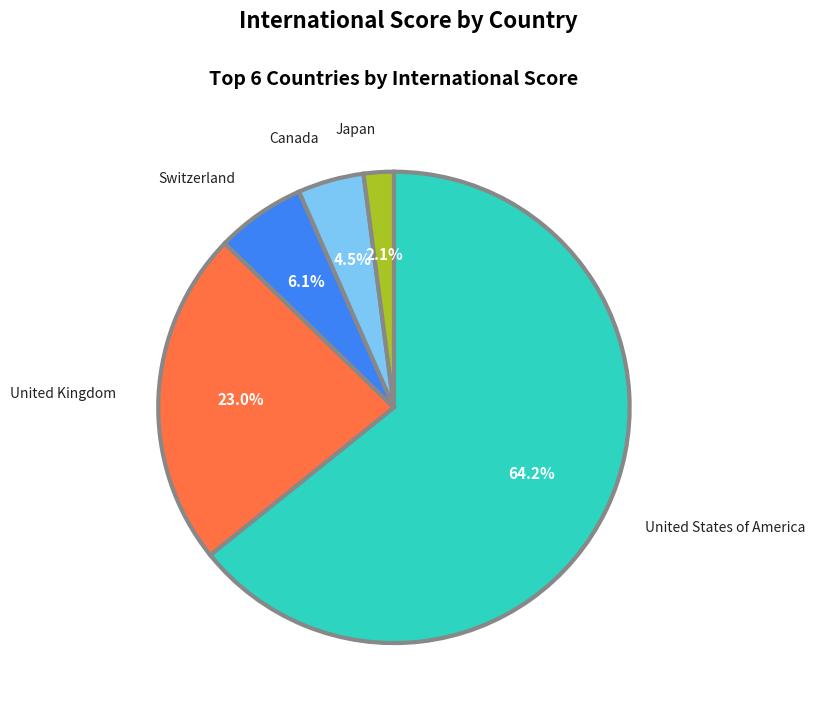

Count the number of slices in the pie.

5